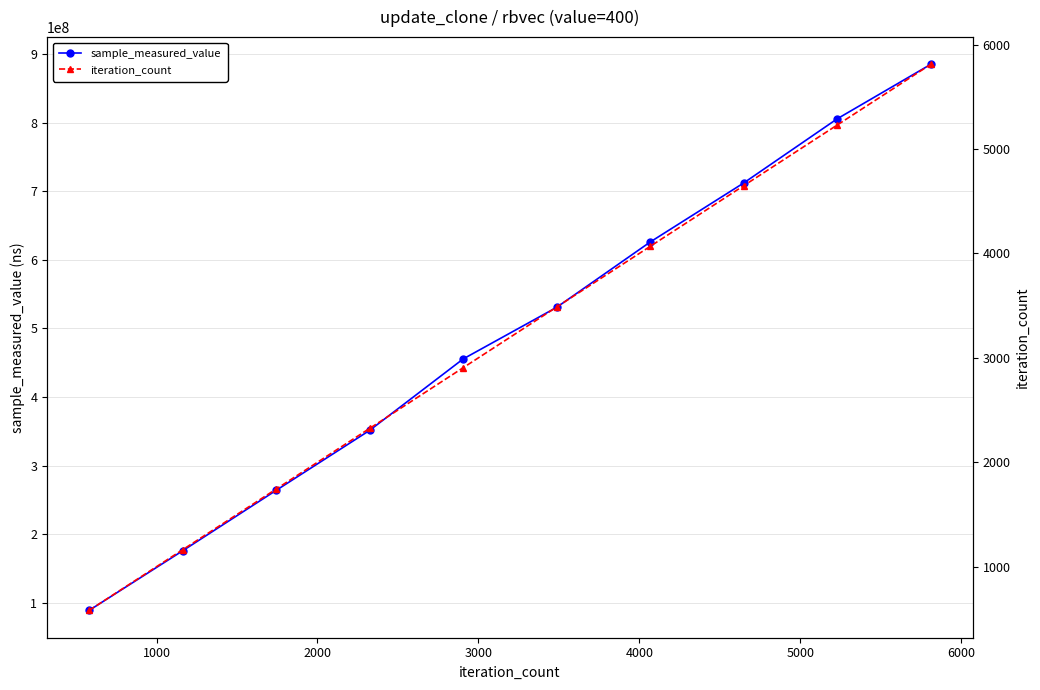

How many lines are shown in the chart?

2